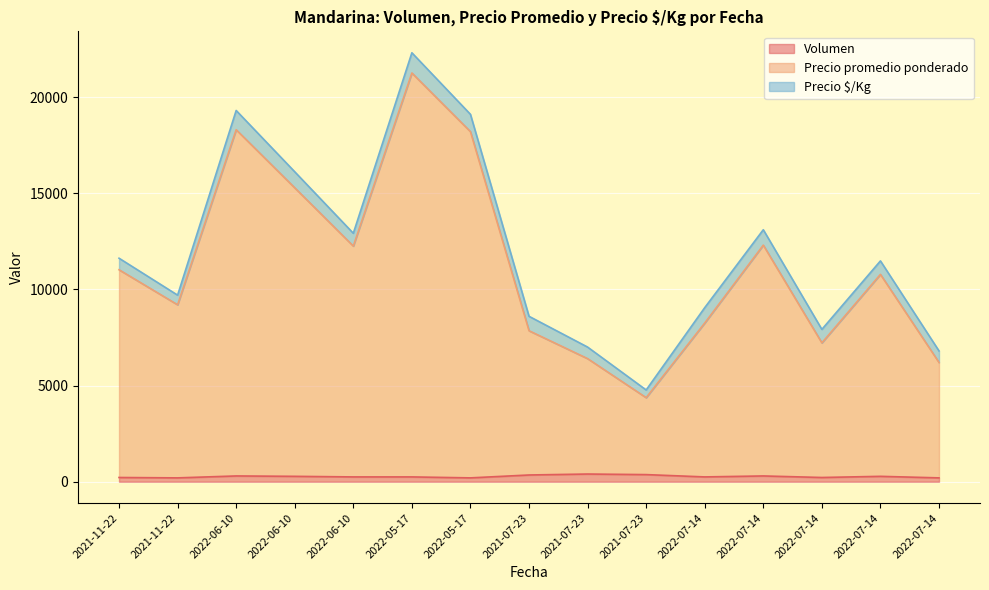

How many data points in Volumen are above 250?

7